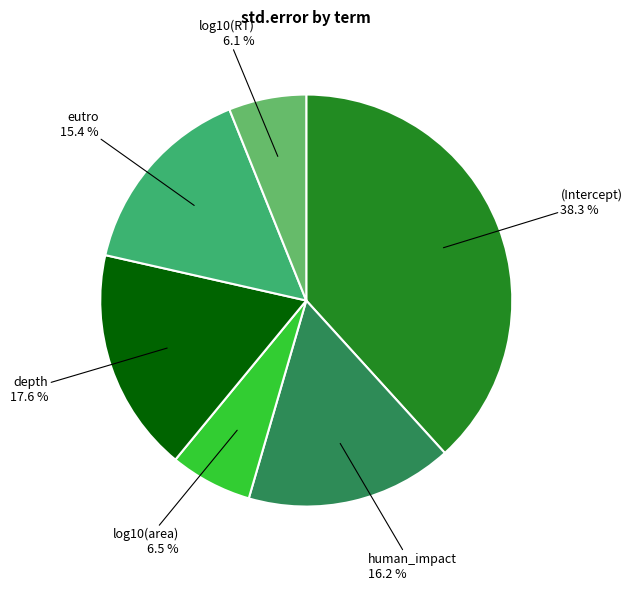

How many segments does this pie chart have?

6